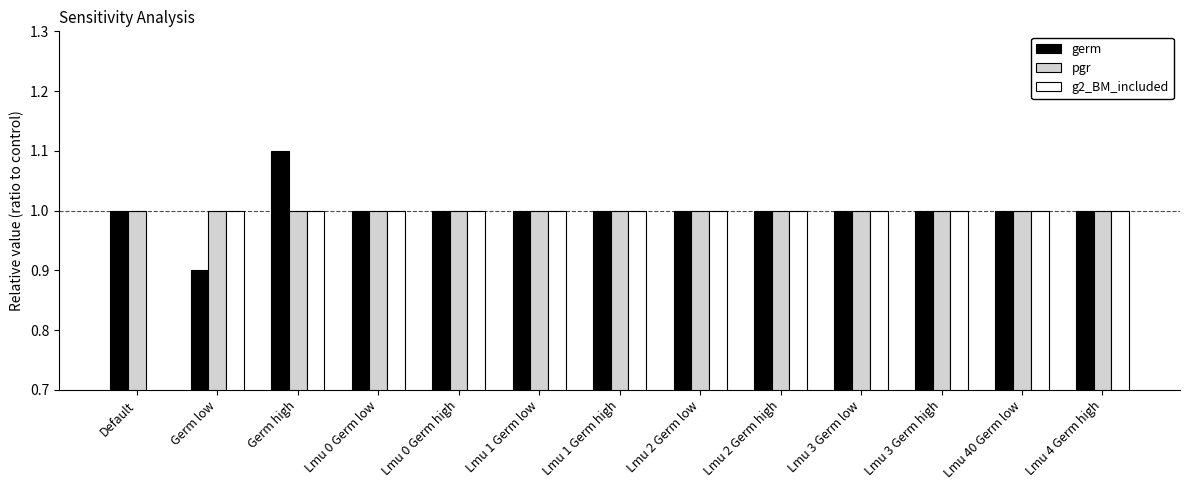

Which category has the lowest value in the pgr series?

Default